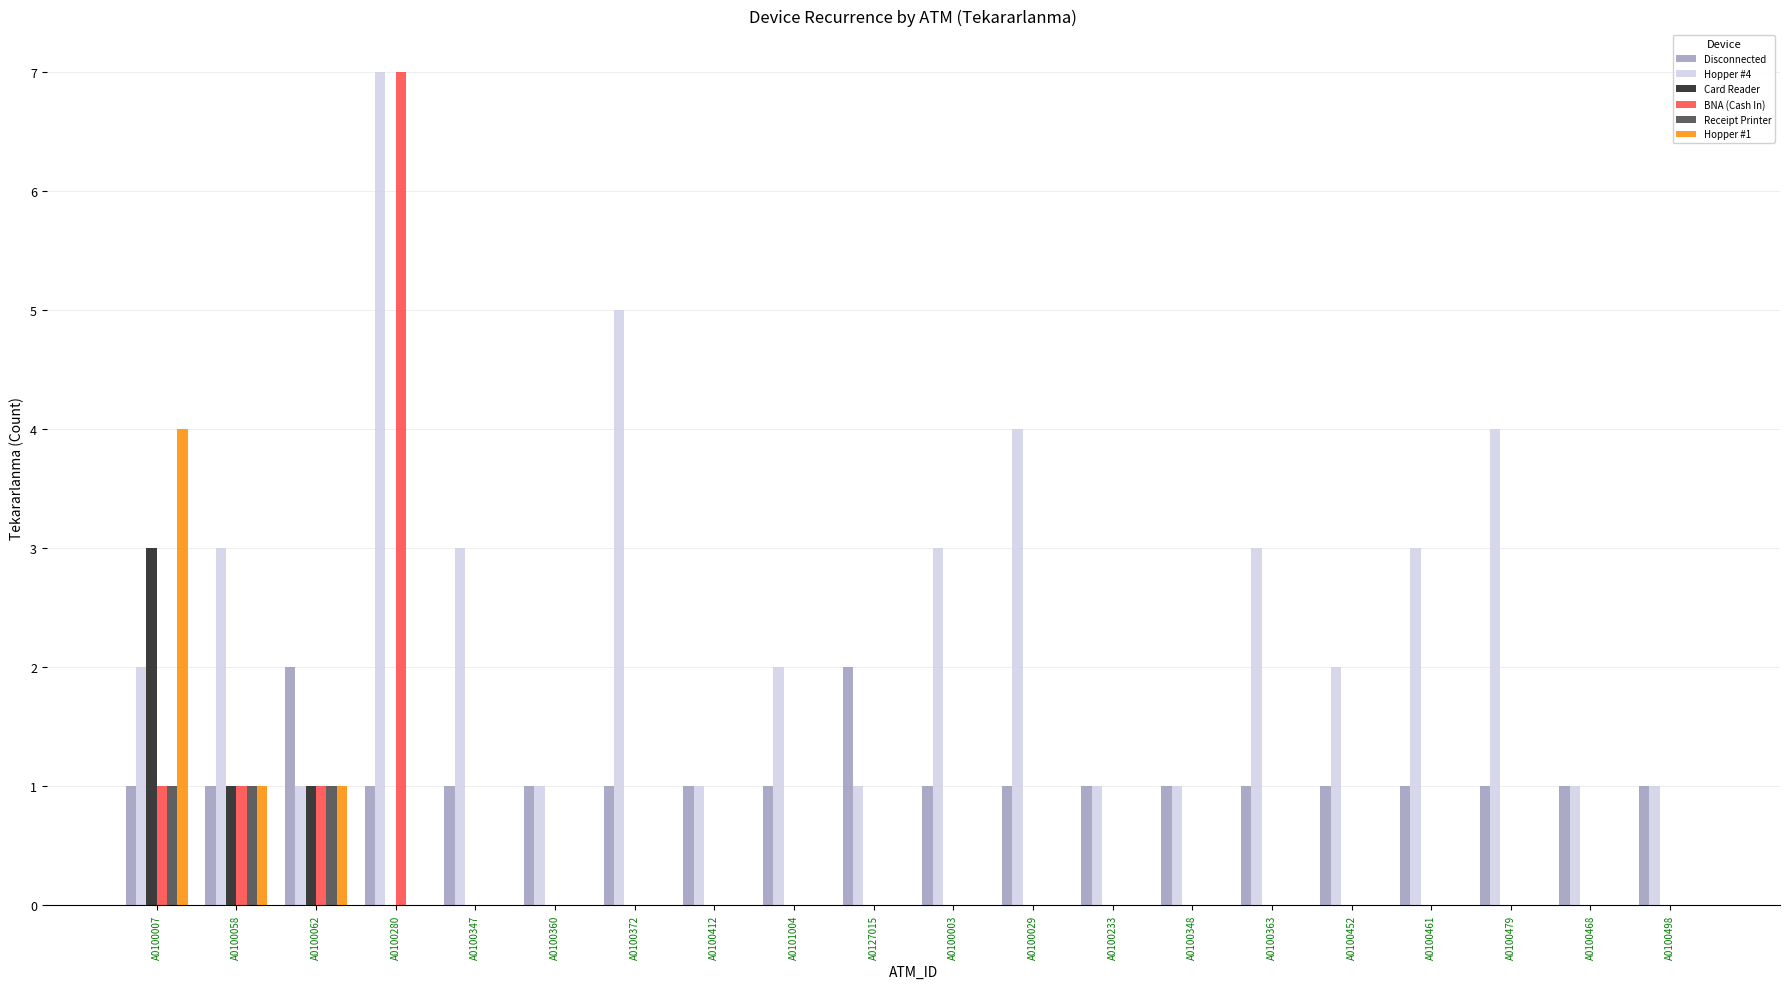

True or false: Hopper #1 has a value of 0 at A0100461.

True